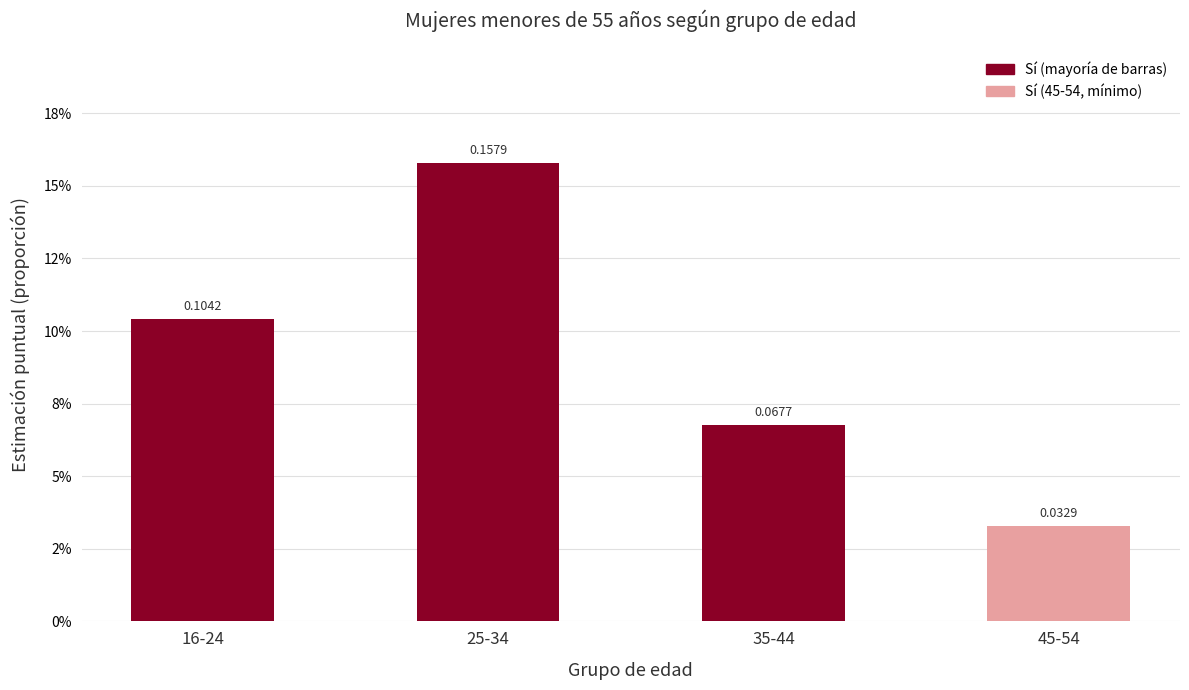

Are the bars horizontal?

No